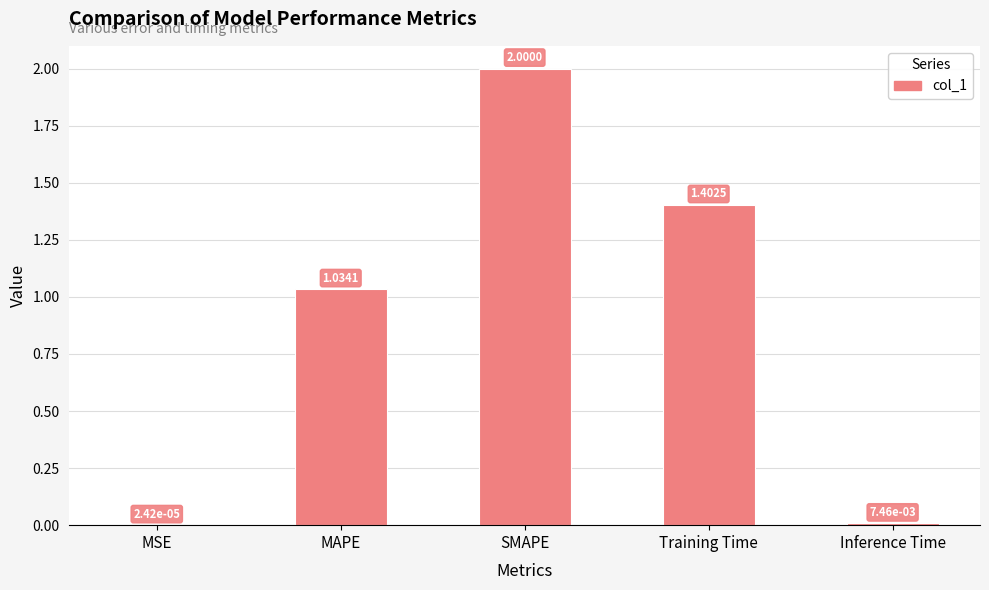

Which has a higher value, Inference Time or Training Time?

Training Time